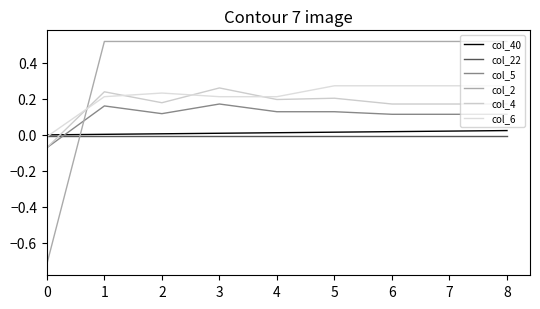

At which category does the chart reach its peak across all series?

1